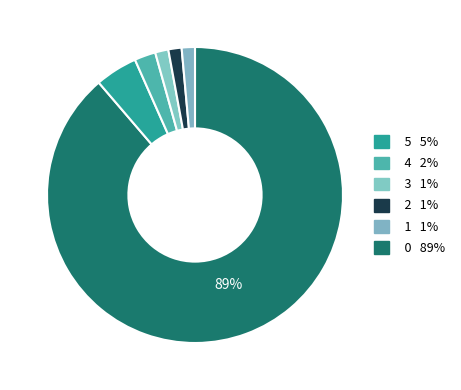

How many slices are in this pie chart?

6